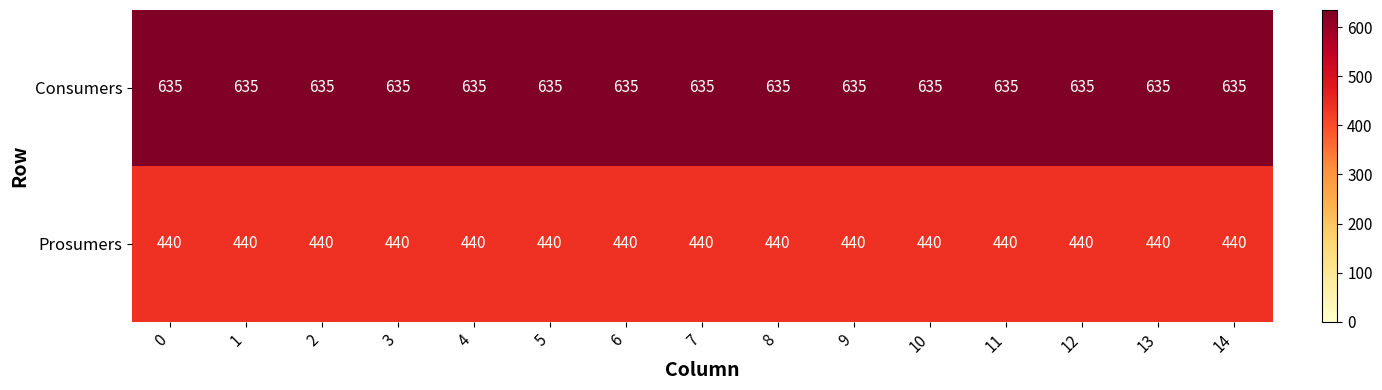

Rank the series by their average value, from lowest to highest.

Prosumers, Consumers